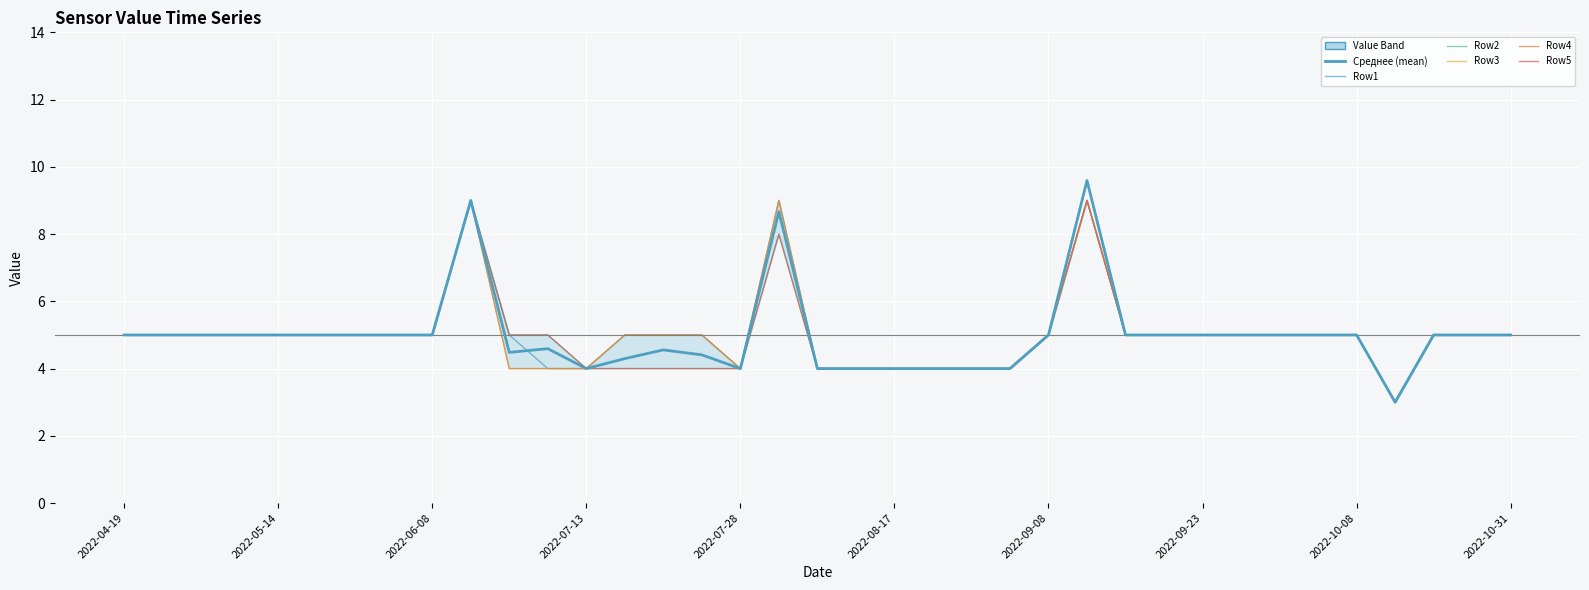

Count the Row3 values in the range 4 to 5.

33